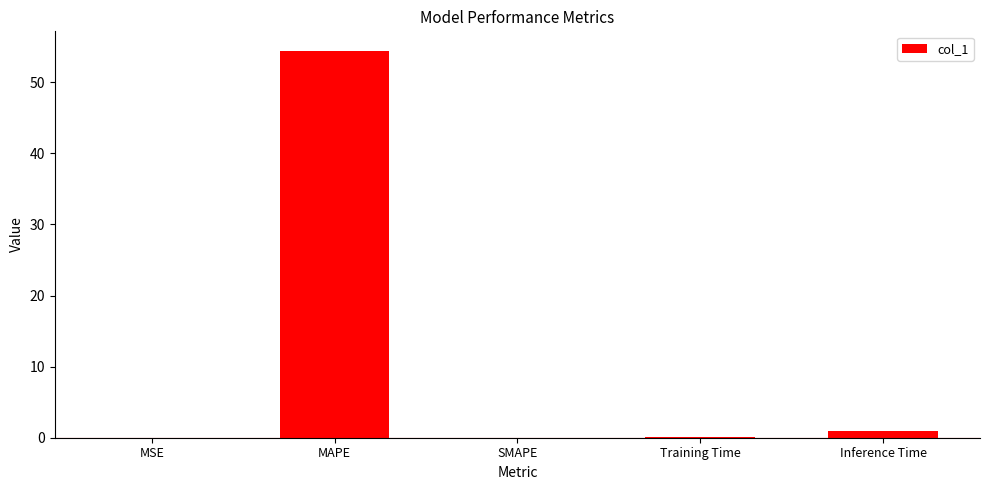

Which label corresponds to the largest value in the chart?

MAPE